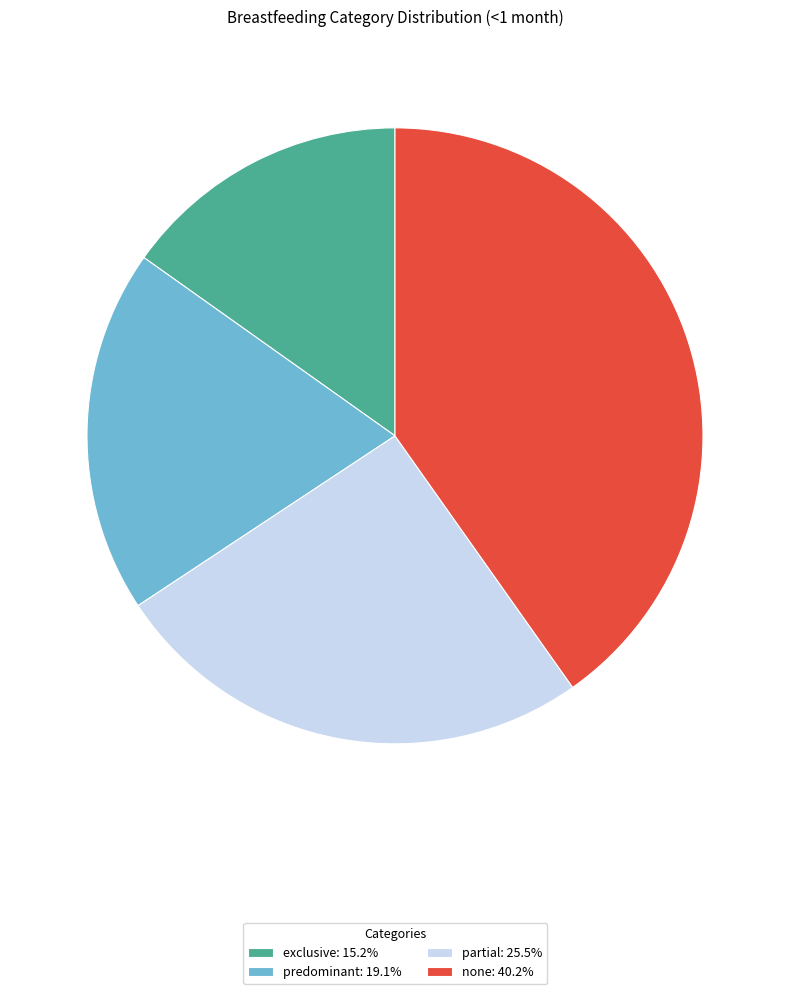

Combined, do predominant: 19.1% and exclusive: 15.2% account for over 50%?

No